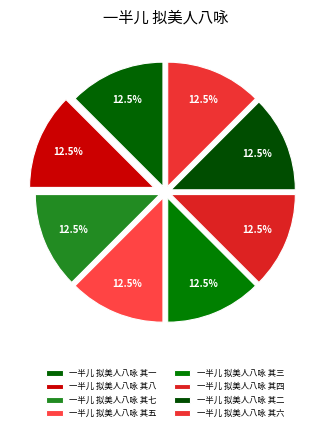

How many slices are in this pie chart?

8